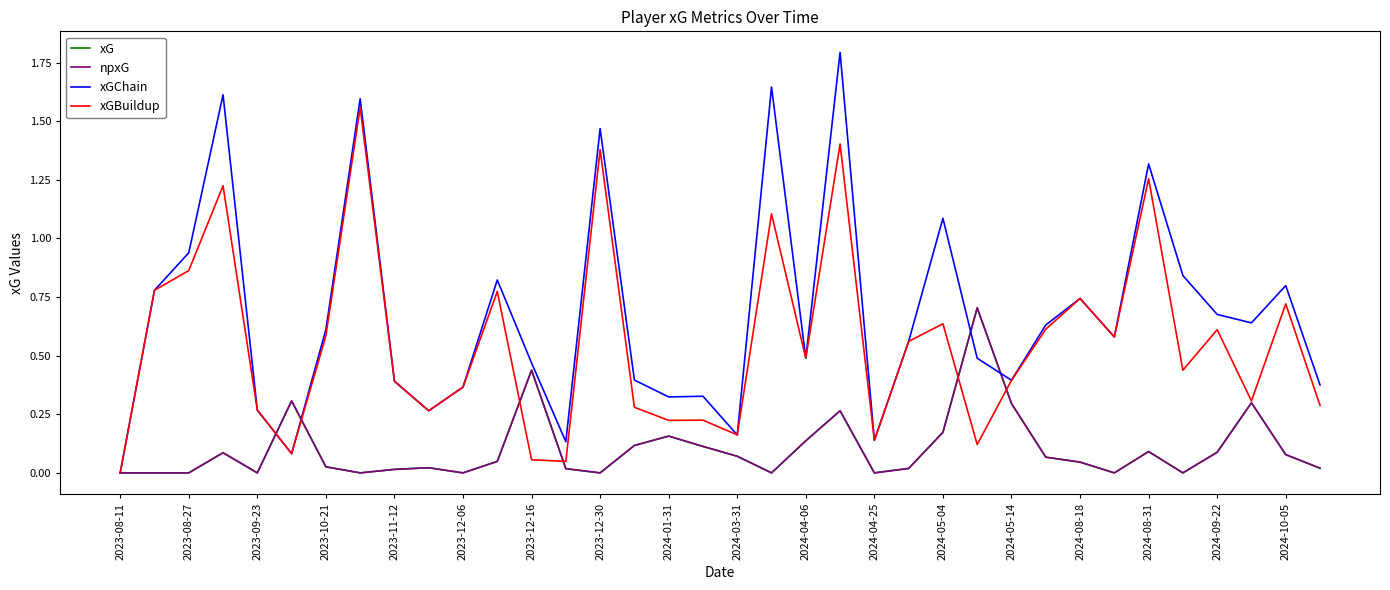

Is this an area chart (filled region under the line)?

No